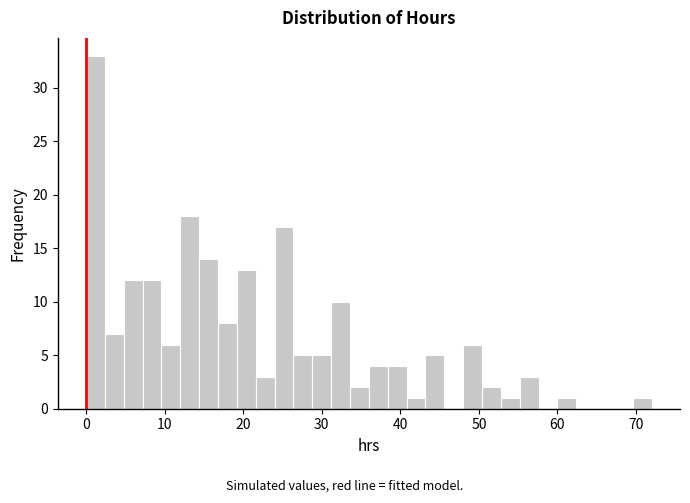

Read against the x-axis, roughly where is the centre of the tallest bar?

1